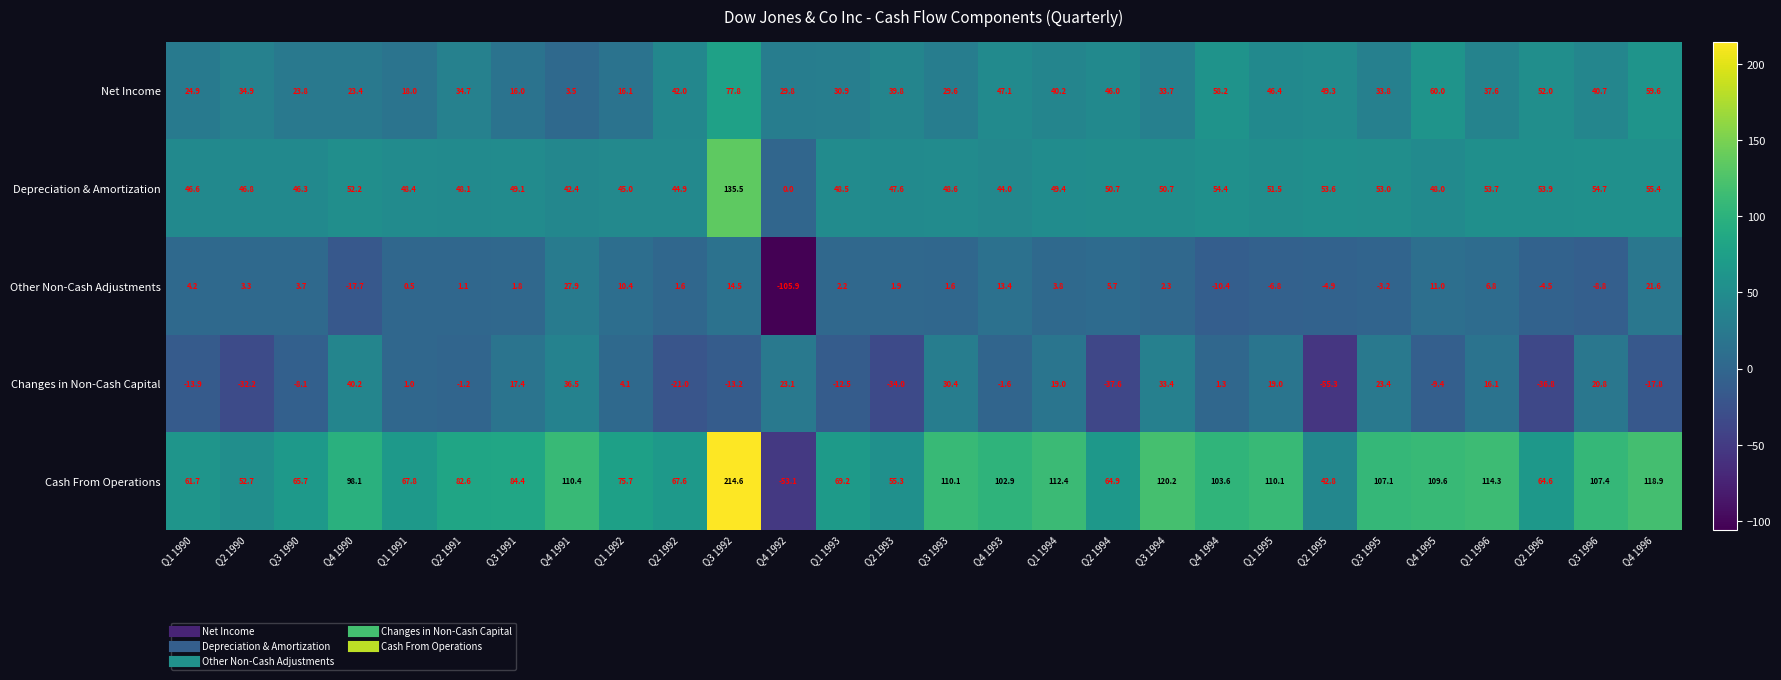

What is the smallest value displayed?

-105.9